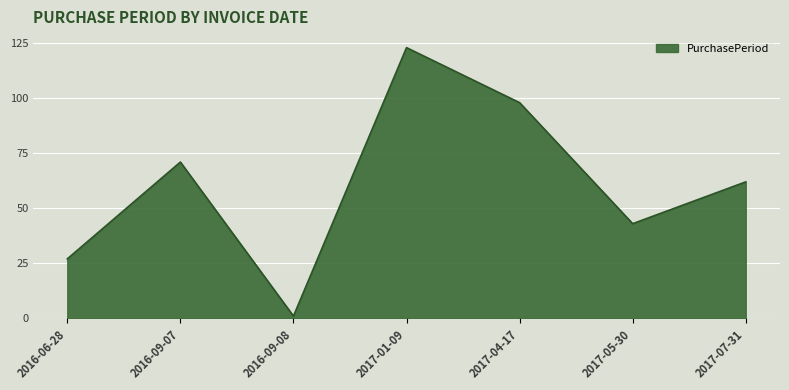

Where is the first local maximum?

2016-09-07